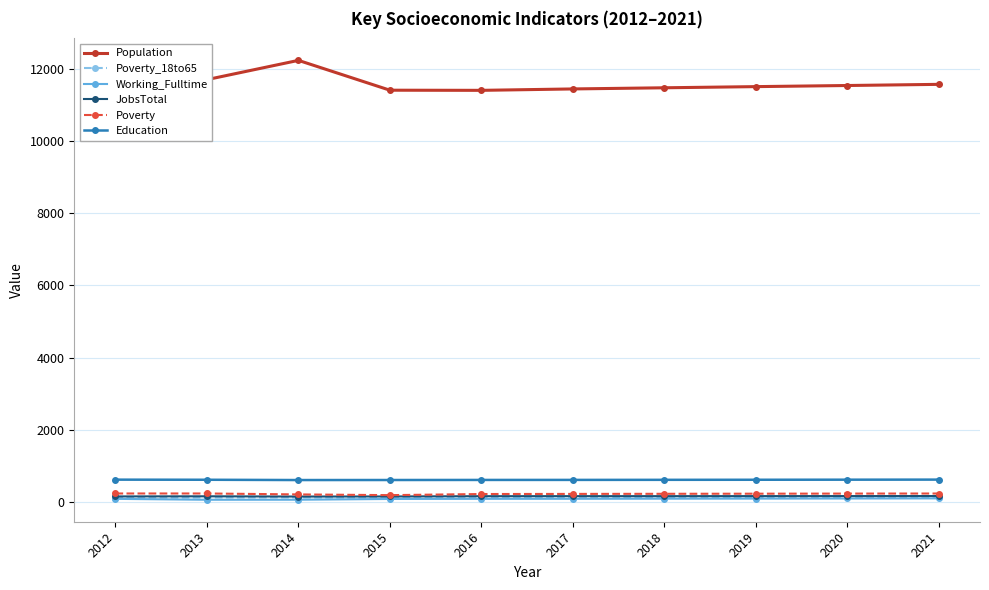

True or false: Education has a value of 835 at 2018.

False